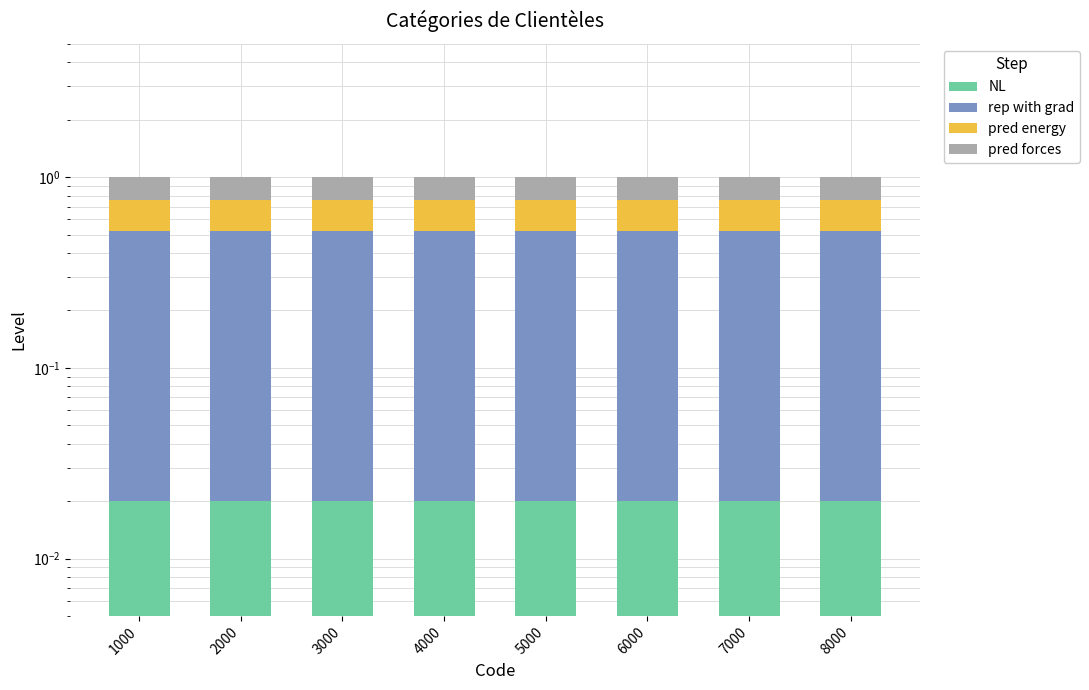

What is the sum of all rep with grad values?

4.0